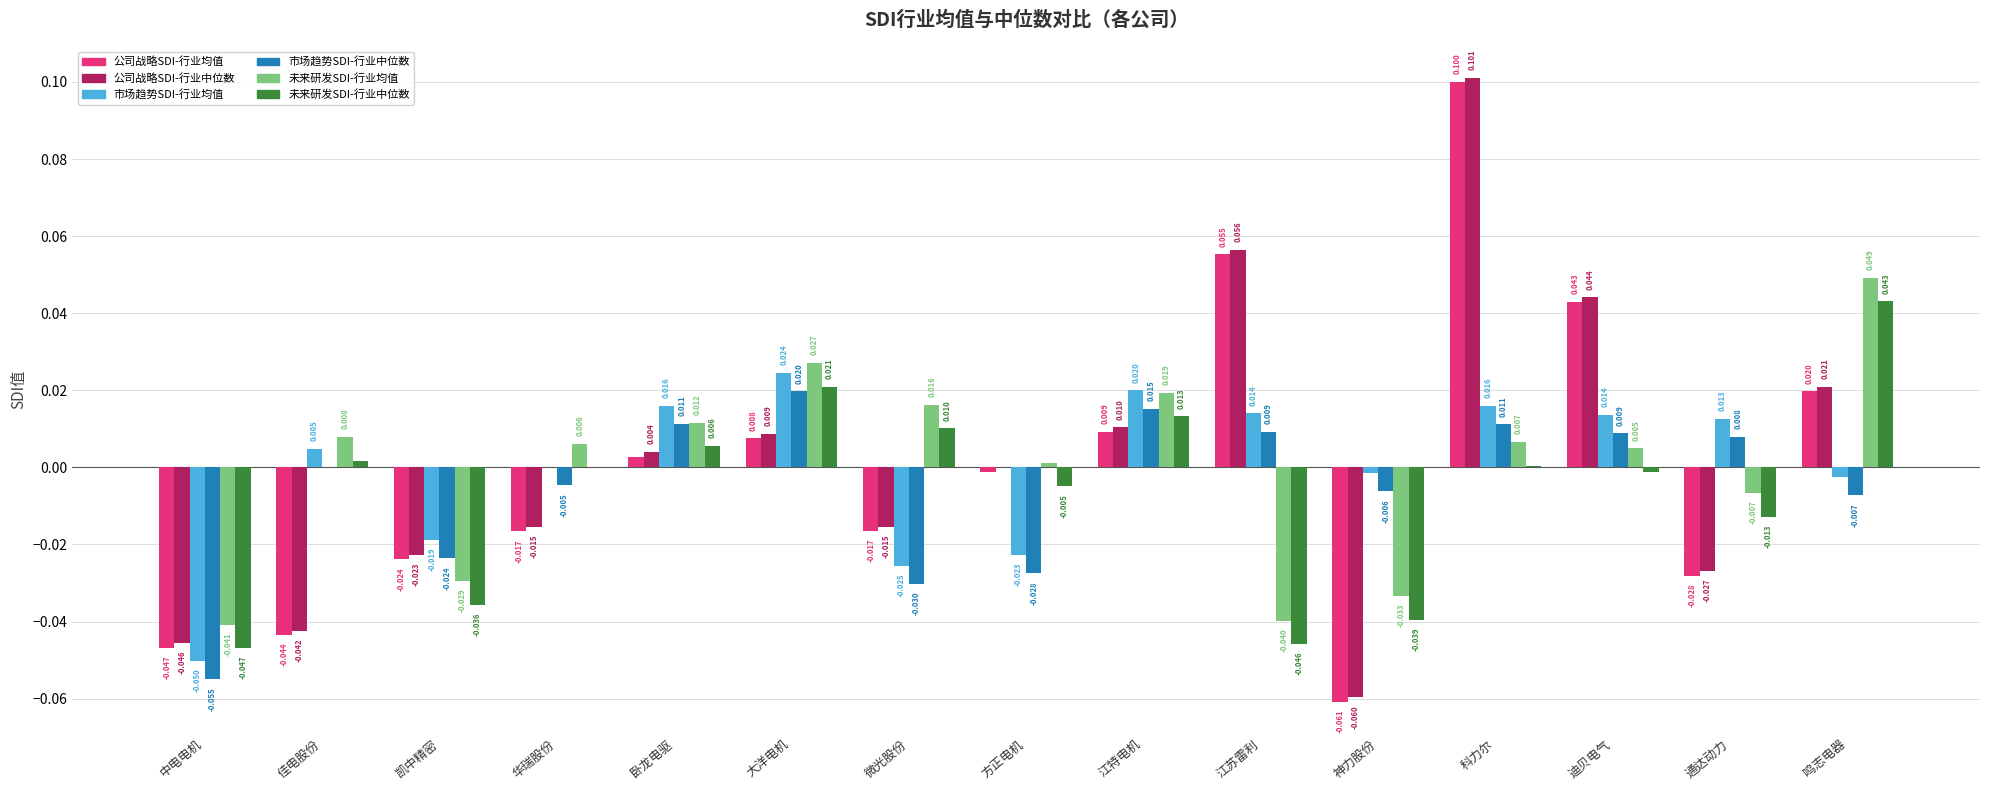

Which series has the largest total across all categories?

公司战略SDI-行业中位数